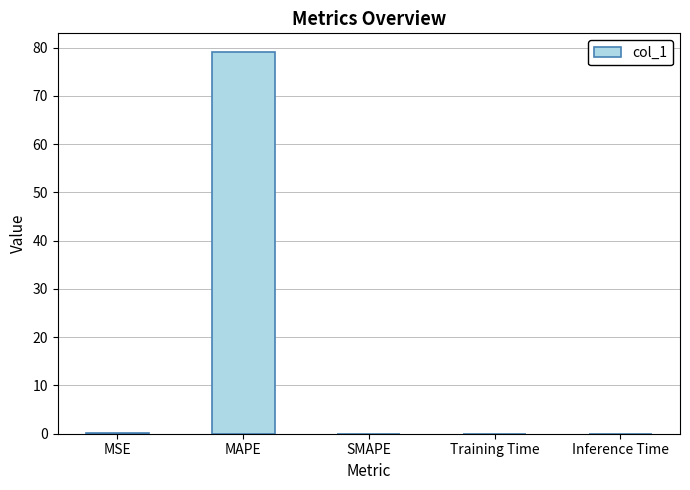

What is the sum of all values?

79.1